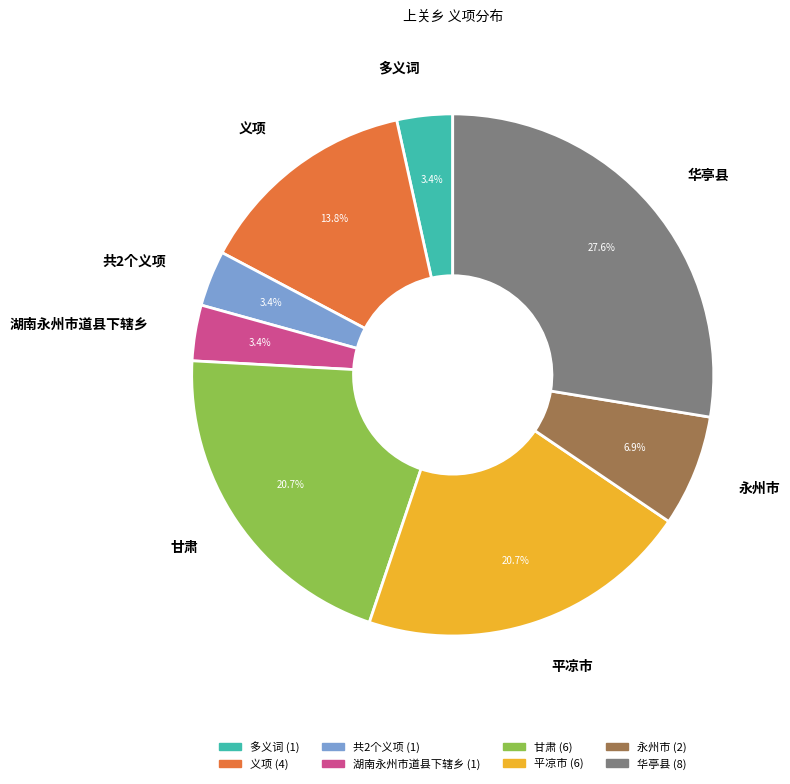

What is the ratio of the value at 湖南永州市道县下辖乡 to the value at 永州市?

0.5